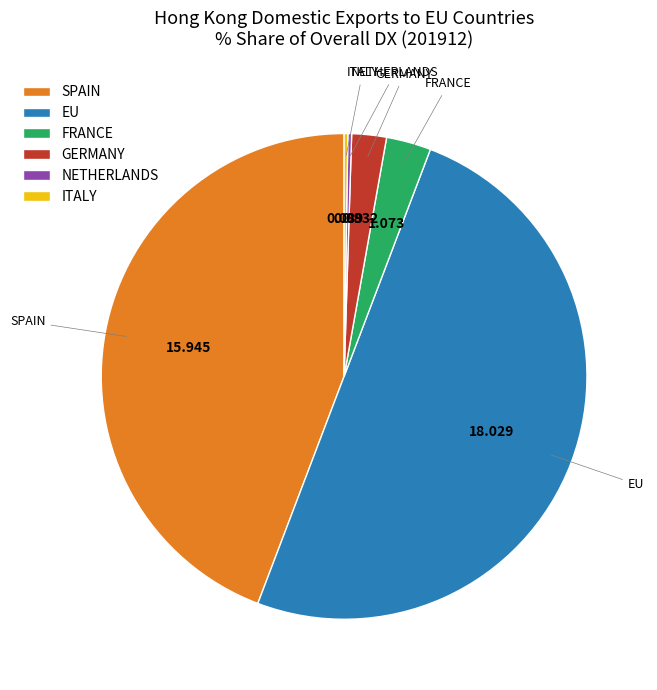

Do EU and GERMANY together represent more than half of the pie?

Yes